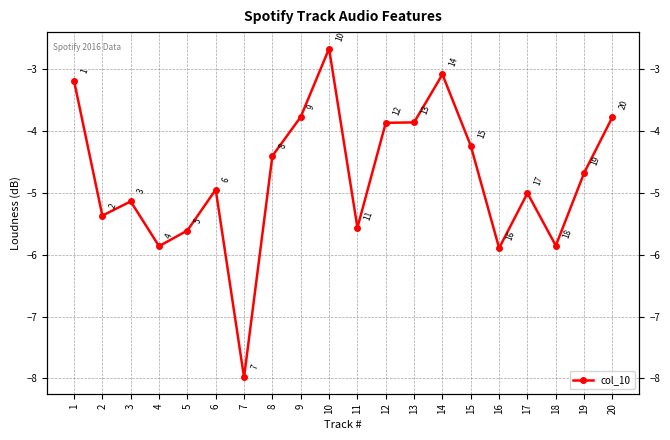

Between 11 and 3, which is larger?

3